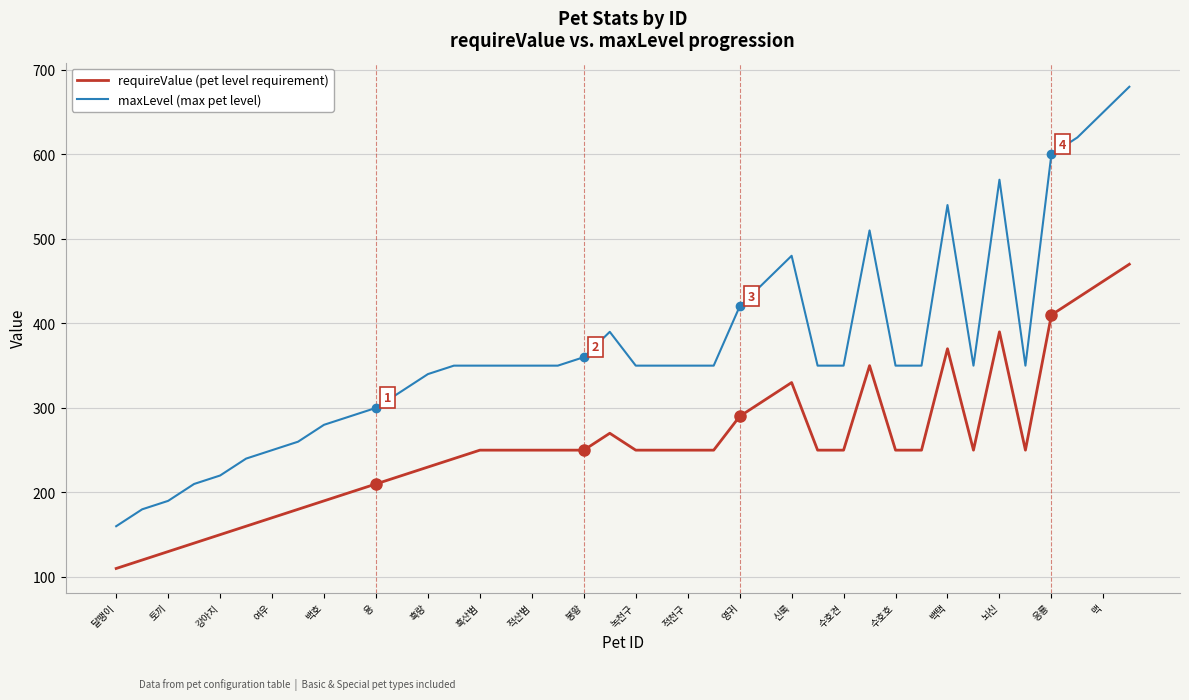

Rank the series by their maximum value, from lowest to highest.

requireValue (pet level requirement), maxLevel (max pet level)